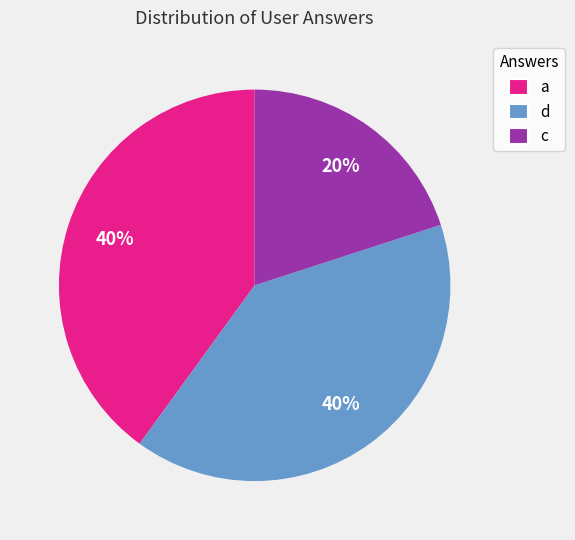

What percentage is the a slice, to the nearest percent?

40%